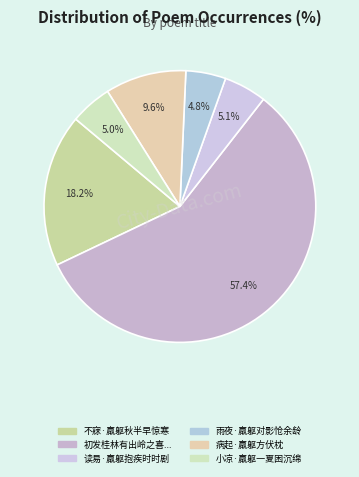

How many slices are in this pie chart?

6